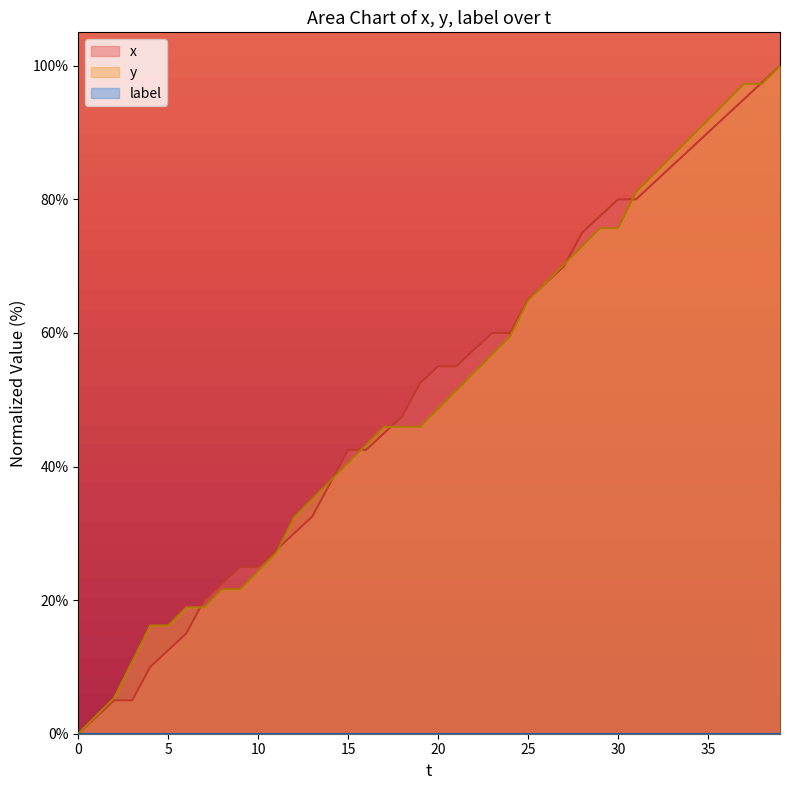

How many values in the x series are below 55?

20